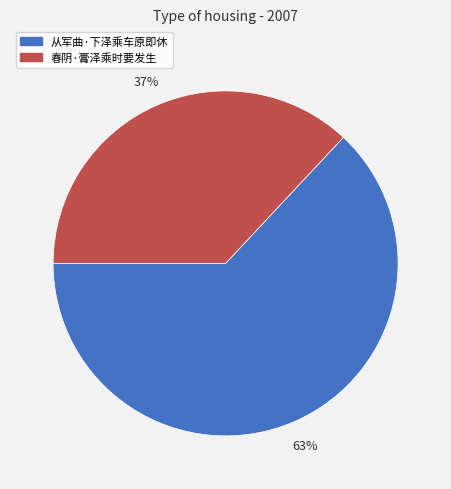

How many slices are in this pie chart?

2